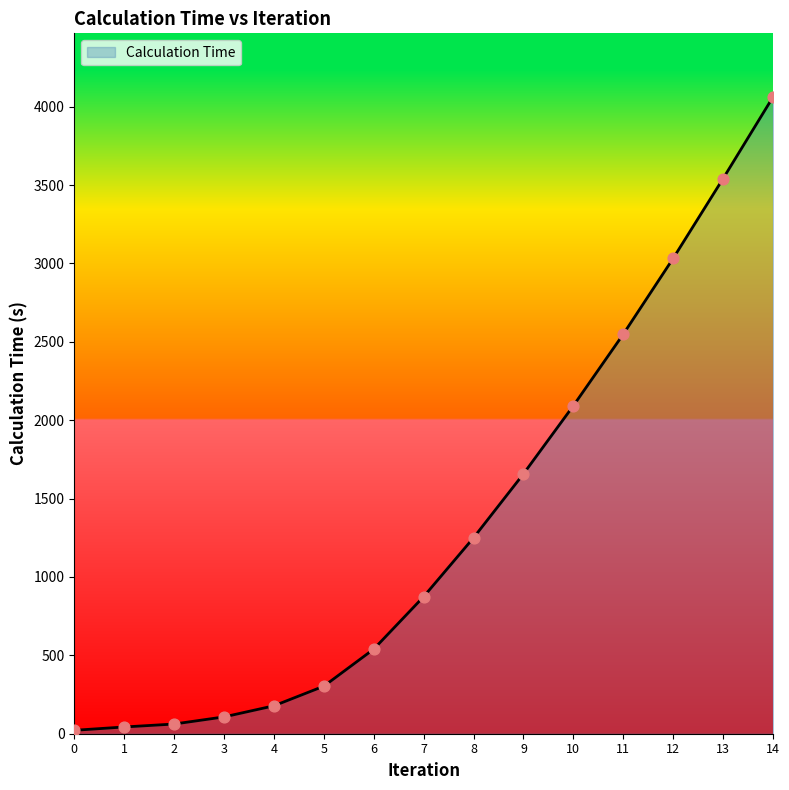

What is the change in value from 1 to 7?

+831.4